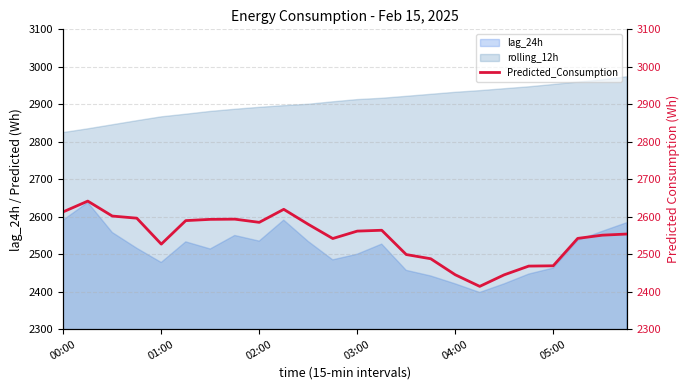

What is the smallest value displayed?

2414.2